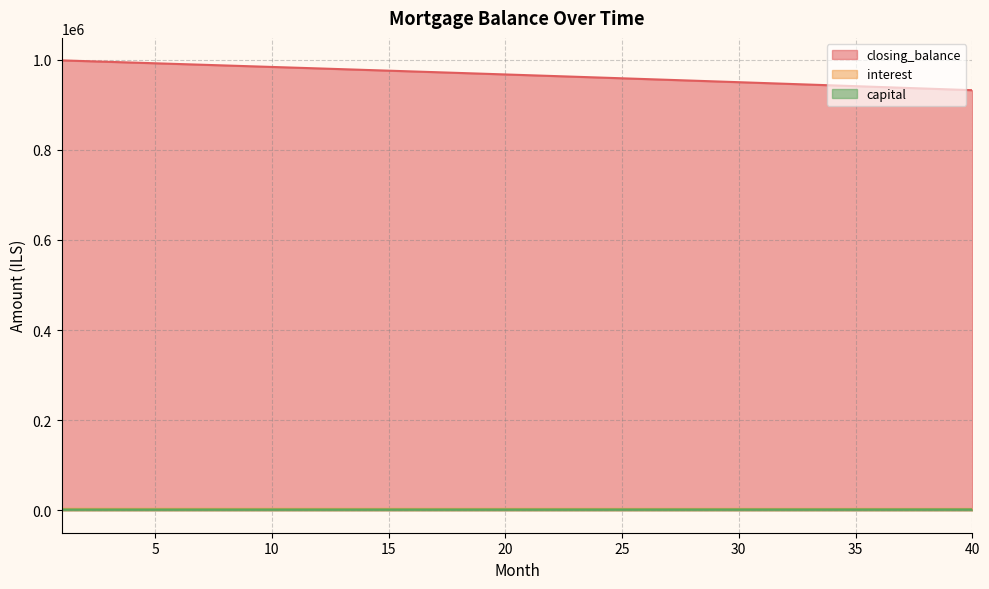

True or false: closing_balance and capital intersect in this chart.

False